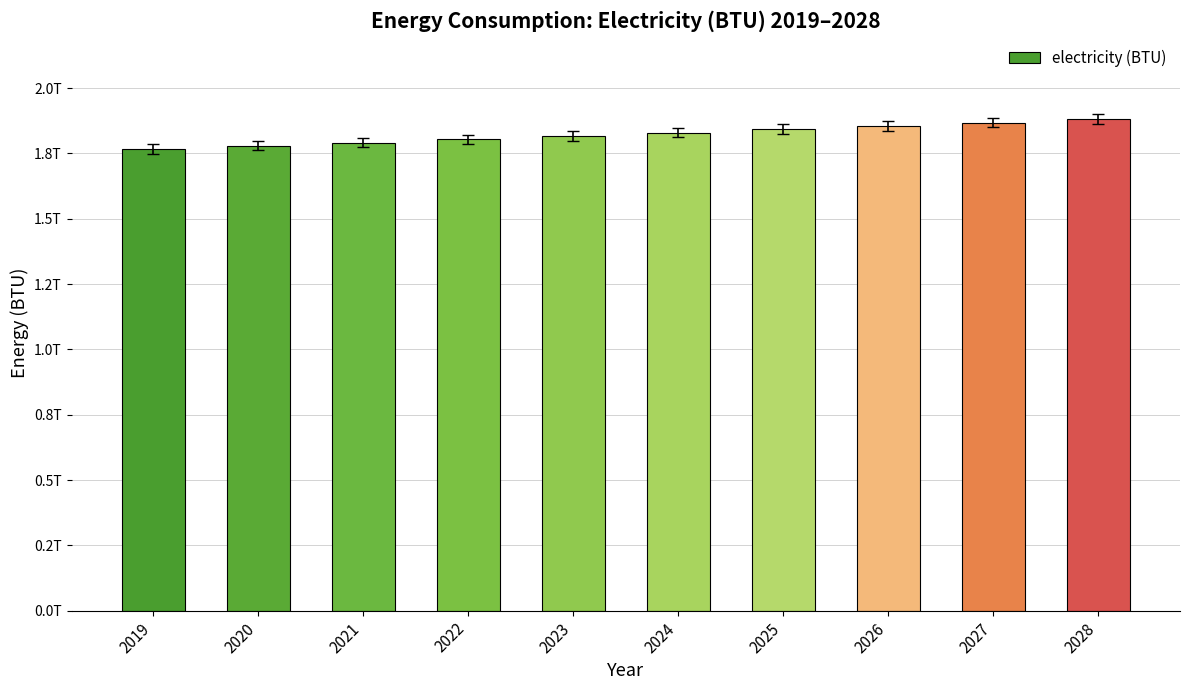

Rank the categories by value from highest to lowest.

2028, 2027, 2026, 2025, 2024, 2023, 2022, 2021, 2020, 2019